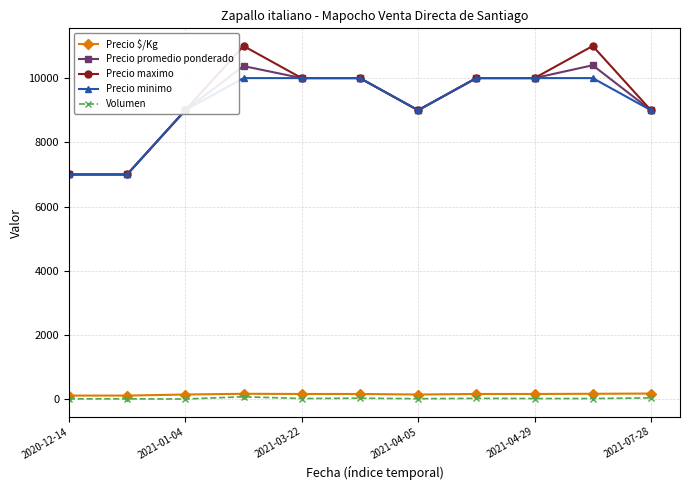

At how many categories does at least one series exceed 8506?

9